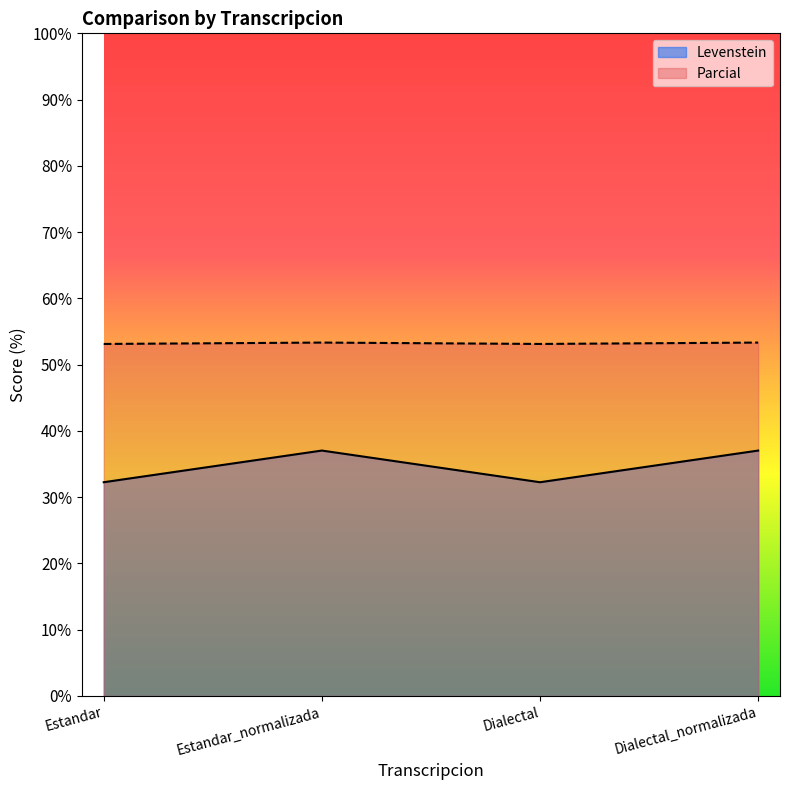

Reading right to left, transcribe all the data shown in this chart.

Levenstein: Dialectal_normalizada=37.0	Dialectal=32.3	Estandar_normalizada=37.0	Estandar=32.3
Parcial: Dialectal_normalizada=53.3	Dialectal=53.1	Estandar_normalizada=53.3	Estandar=53.1